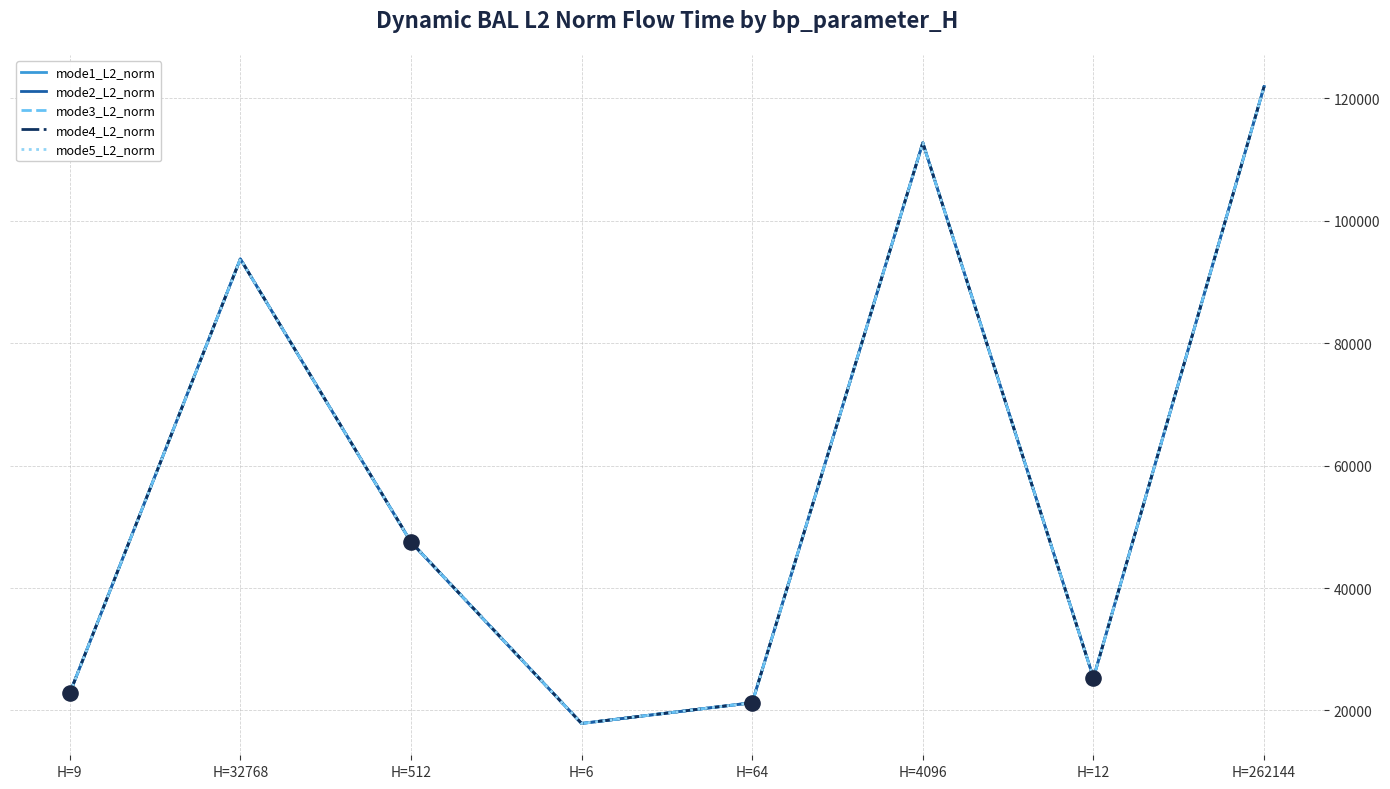

At how many categories does at least one series exceed 94946?

2